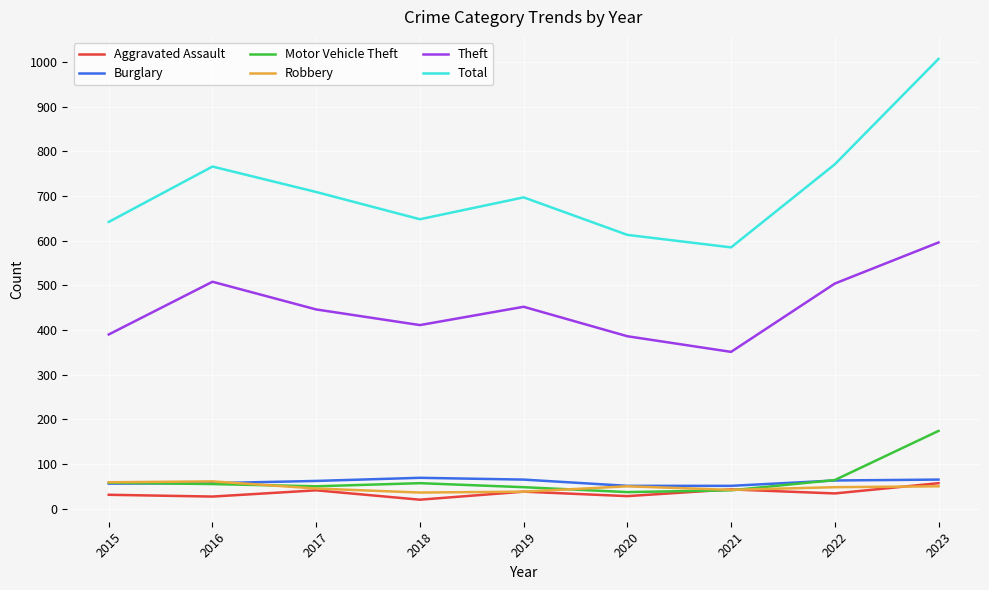

What is the difference between the maximum and second lowest values in the Theft series?

210